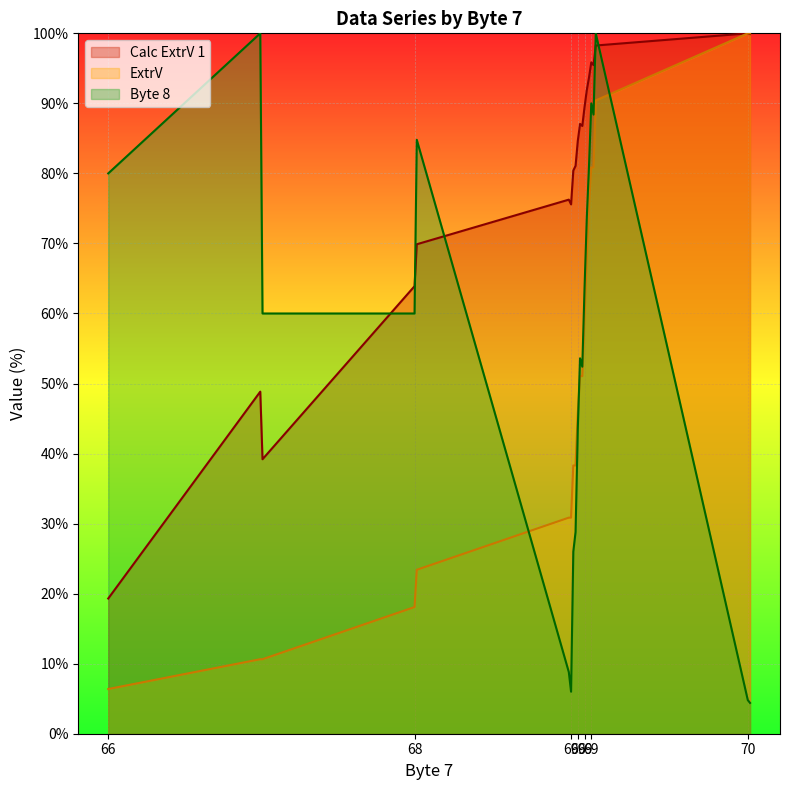

True or false: Calc ExtrV 1 has more than 1 interior local peaks.

True